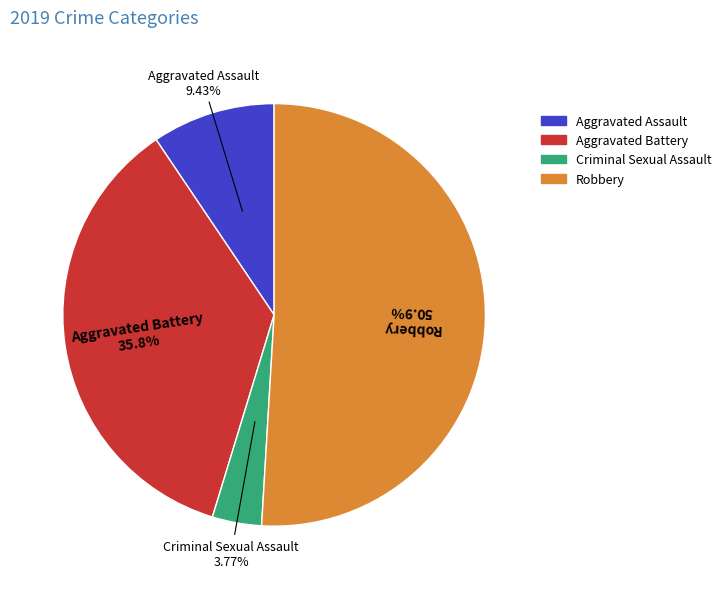

Is there any slice that represents more than half of the pie?

Yes